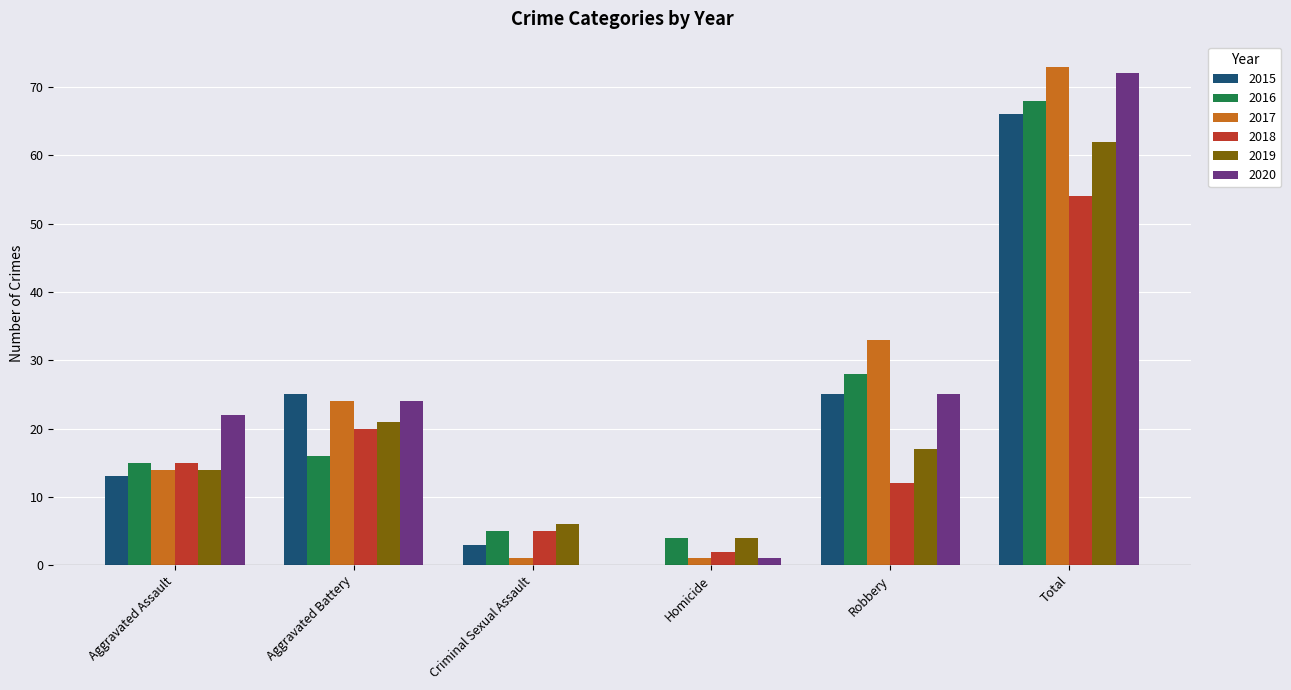

Reading left to right, transcribe all the data shown in this chart.

2015: 13	25	3	0	25	66
2016: 15	16	5	4	28	68
2017: 14	24	1	1	33	73
2018: 15	20	5	2	12	54
2019: 14	21	6	4	17	62
2020: 22	24	0	1	25	72